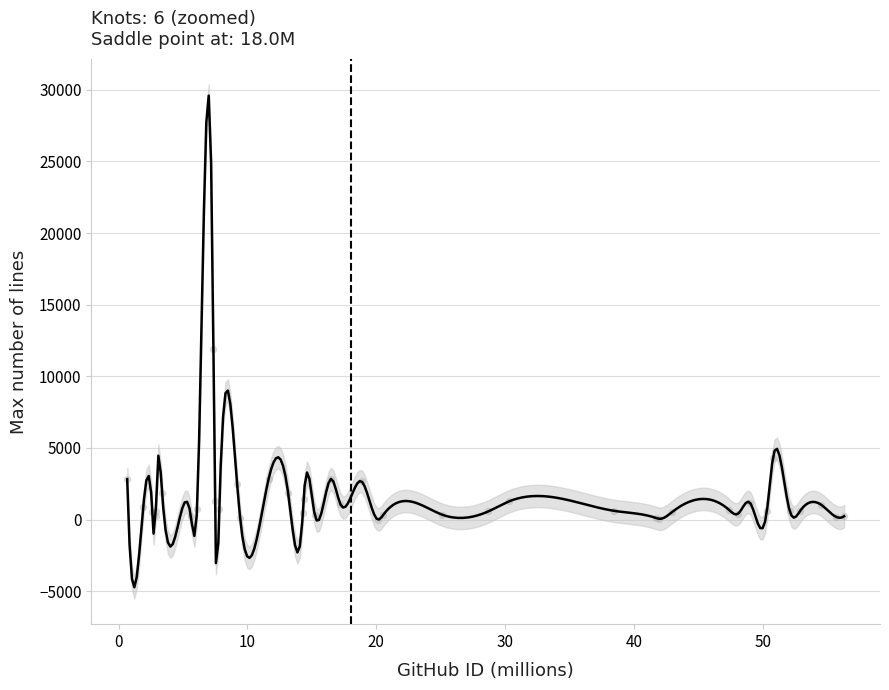

What Y value in the scatter plot is closest to 5957?

4276